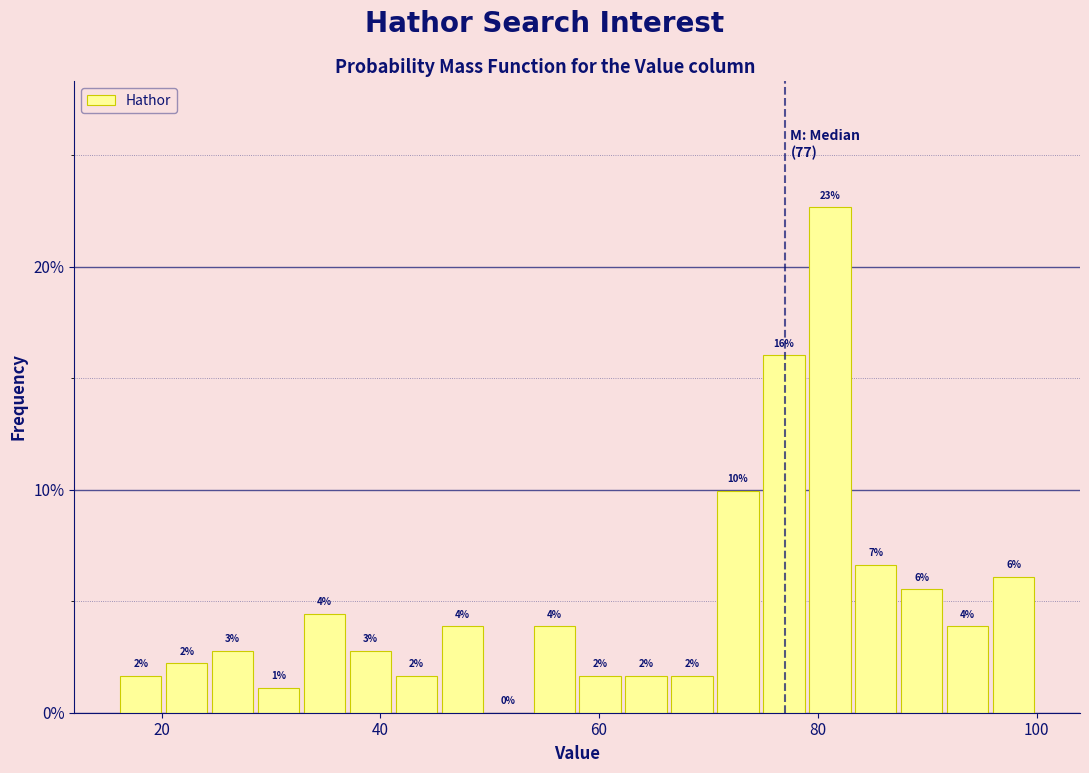

Read against the x-axis, roughly where is the centre of the tallest bar?

82